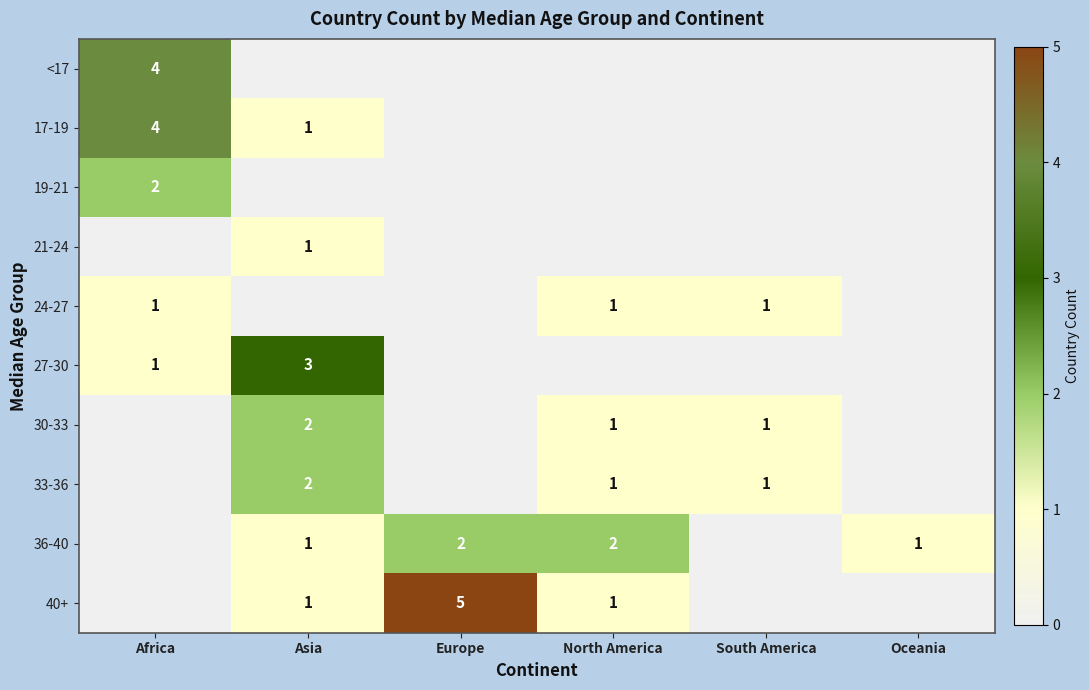

At which category is the sum across all series the highest?

Africa